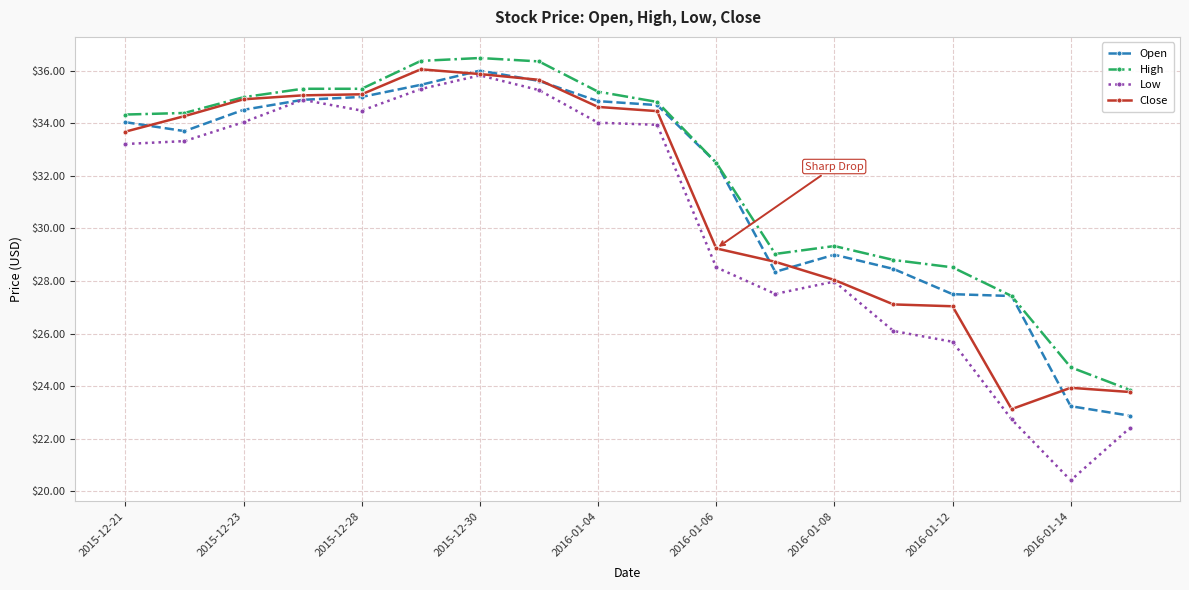

In Open, how many points are higher than both neighbors (excluding endpoints)?

2